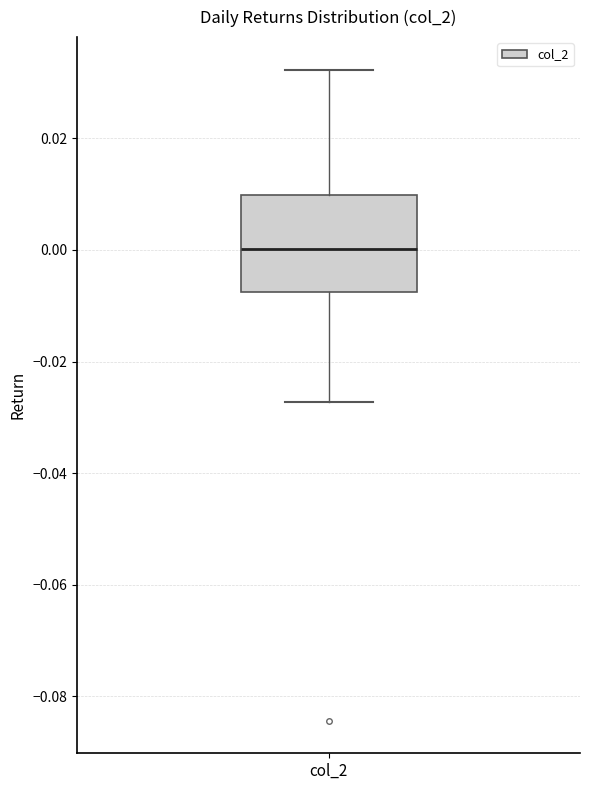

Transcribe this box plot: give where the median line is, the range the box spans, and where the two whiskers end, as read against the y-axis. The values are not printed on the chart, so give them approximately, as read against the axis.

median 0.000, box -0.008 to 0.010, whiskers -0.028 to 0.032